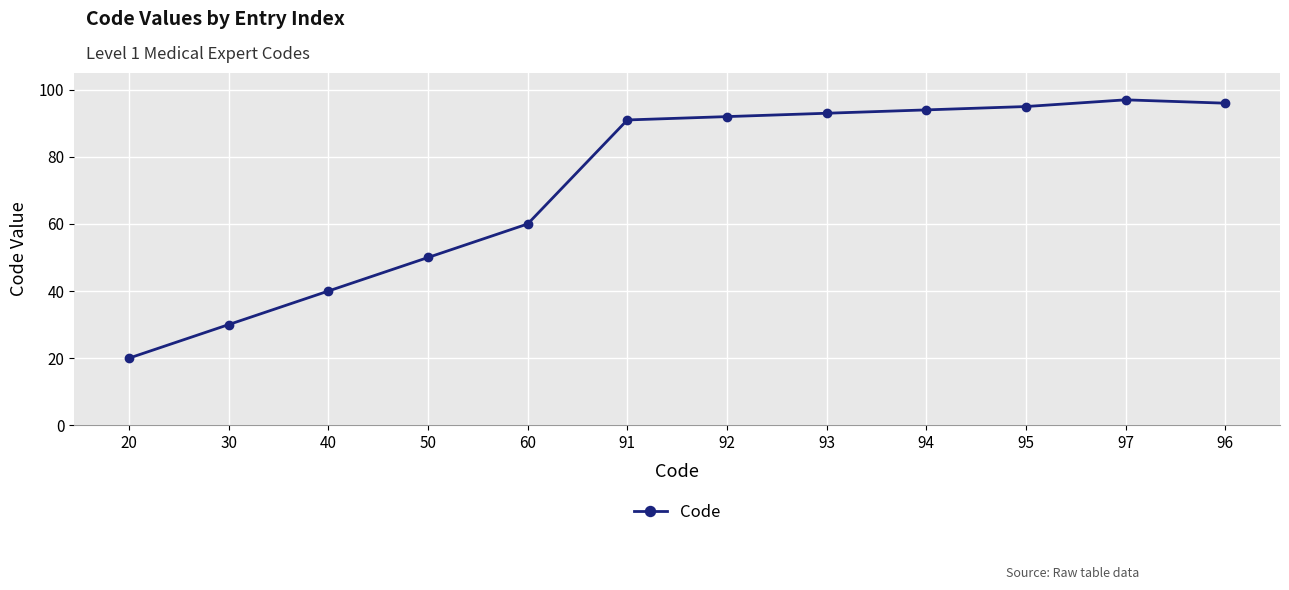

What is the greatest value displayed?

97